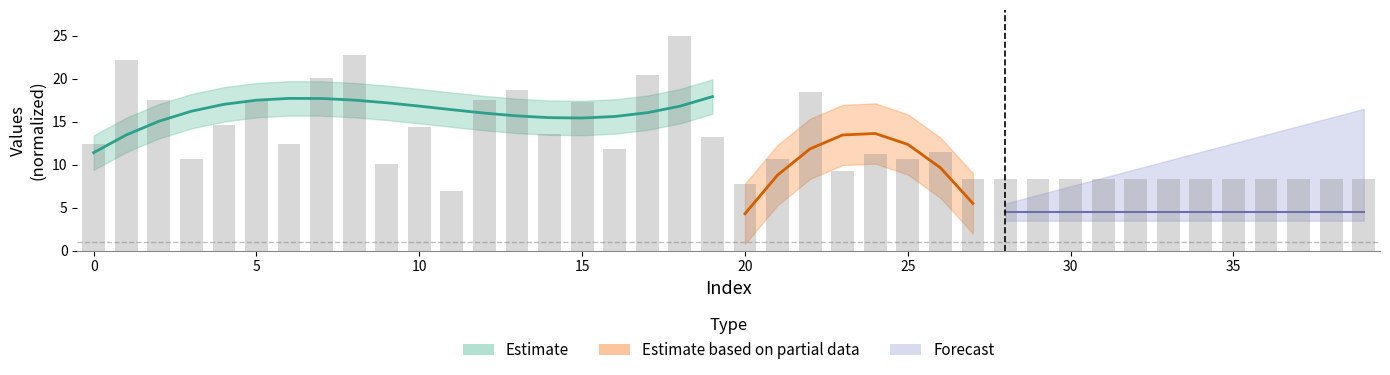

Reading right to left, what are all the values shown in this chart?

8.3	8.3	8.3	8.3	8.3	8.3	8.3	8.3	8.3	8.3	8.3	8.3	8.3	11.5	10.6	11.2	9.2	18.4	10.6	7.8	13.2	25.0	20.4	11.8	17.2	13.5	18.7	17.5	6.9	14.4	10.1	22.7	20.1	12.4	17.5	14.7	10.6	17.5	22.1	12.4